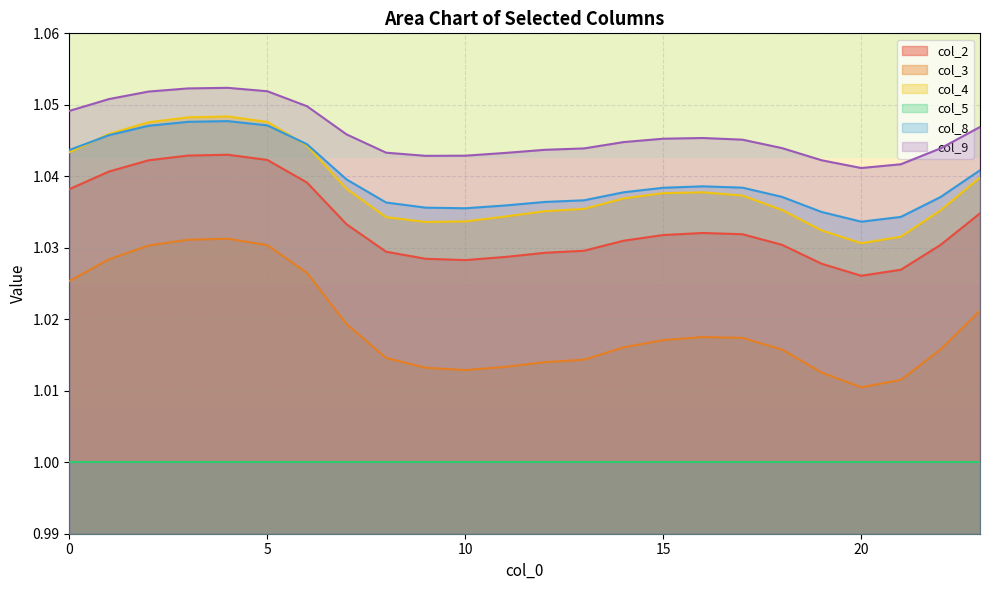

Which series has the largest total across all categories?

col_9